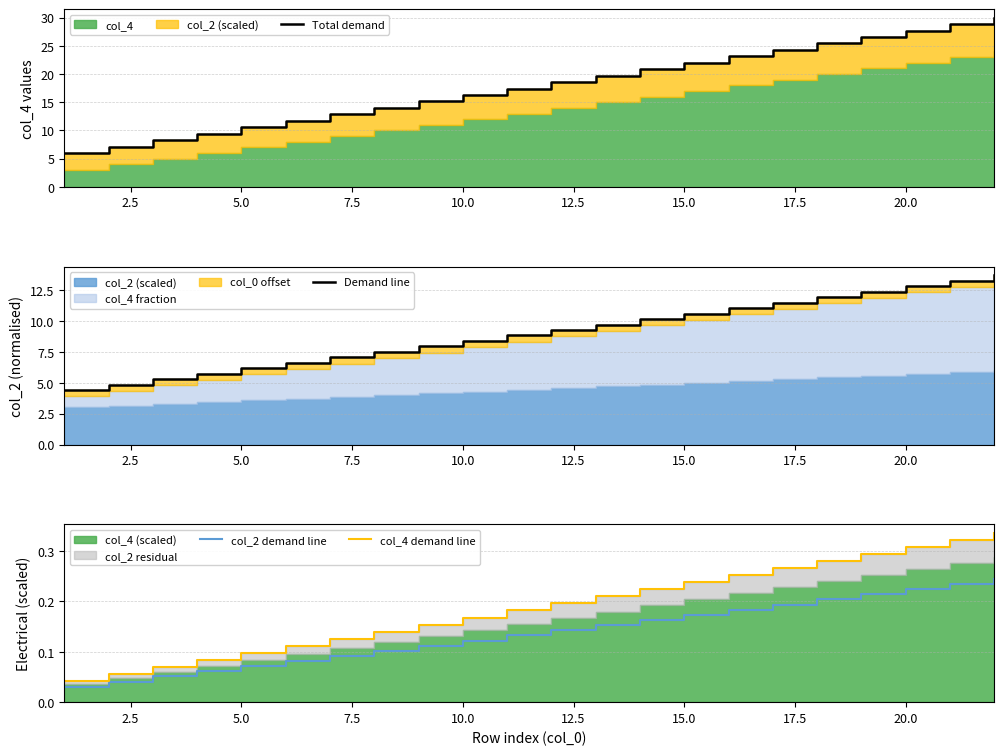

Which series has the largest total across all categories?

Total demand